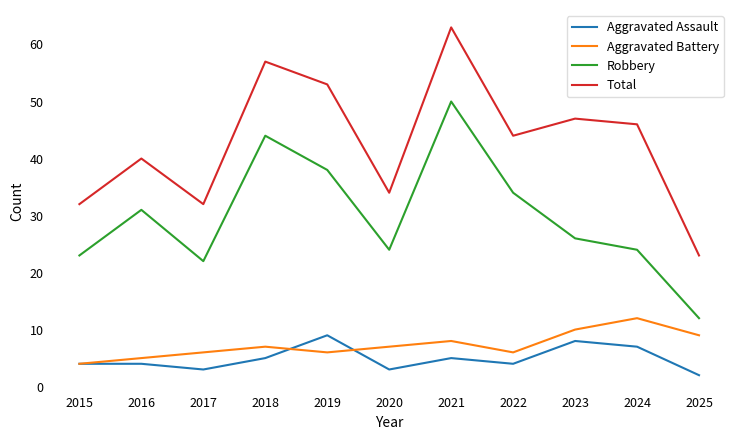

Does the chart display data point markers on the line(s)?

No